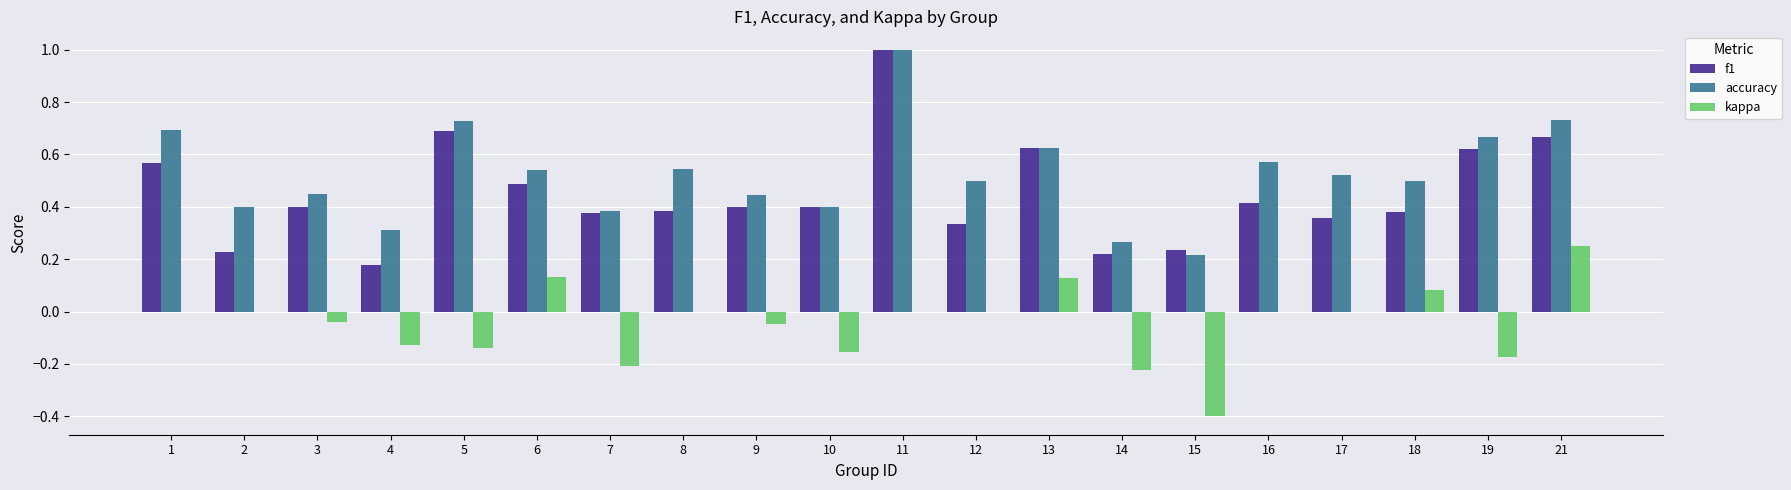

Which series has the largest range (max minus min)?

f1